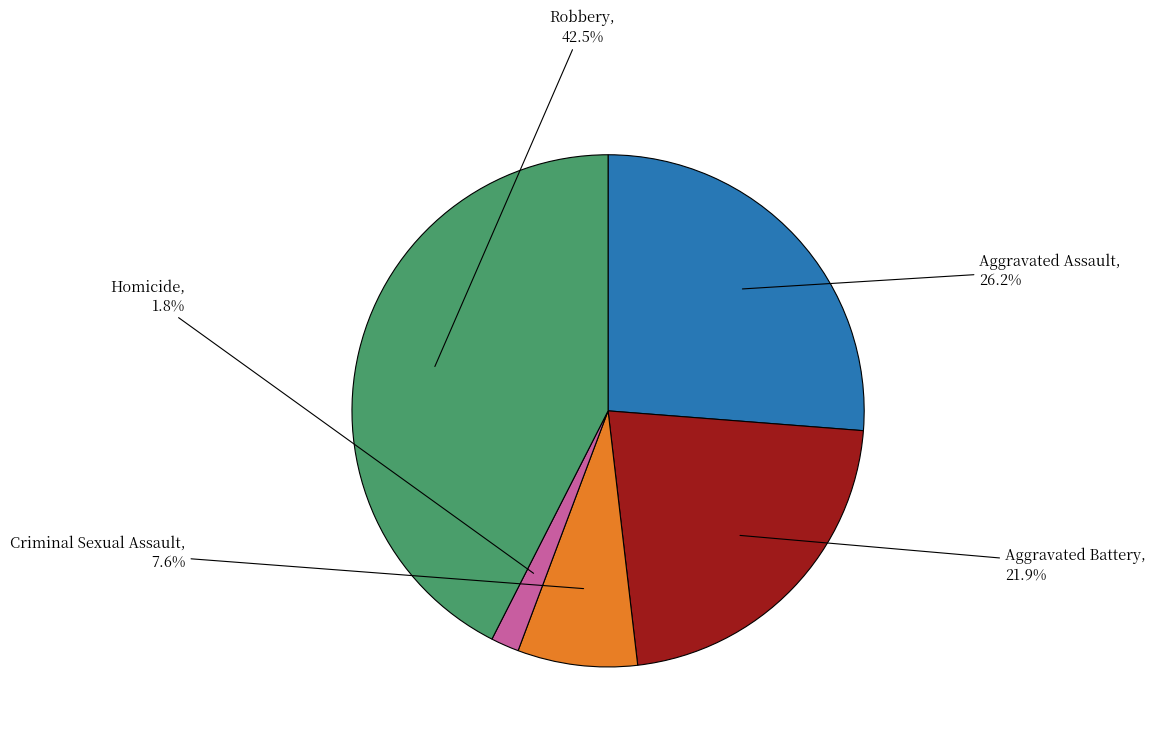

Does any single category account for the majority?

No